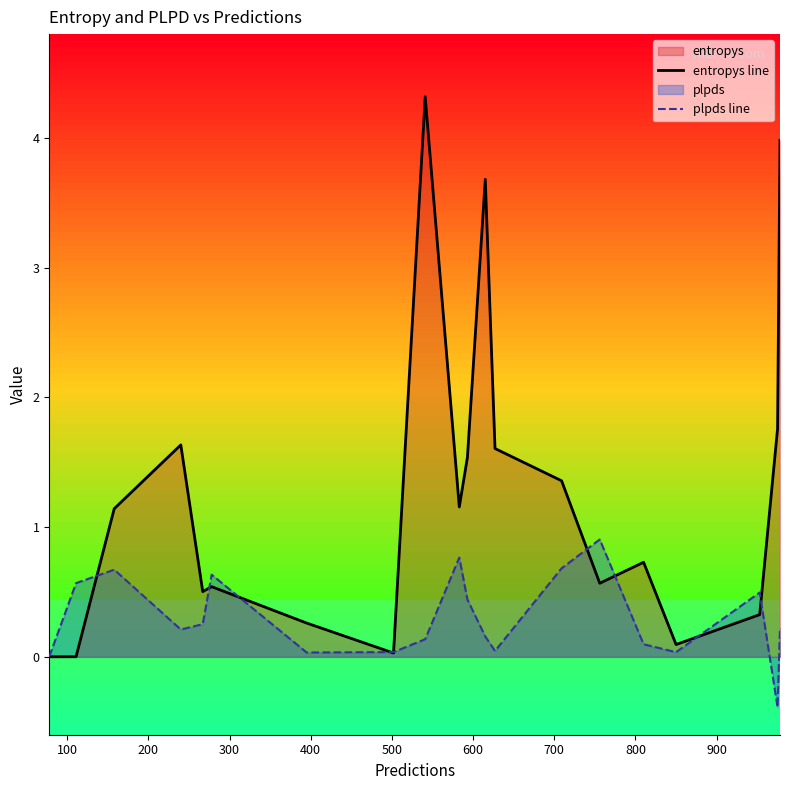

How many categories are shown in the chart?

20